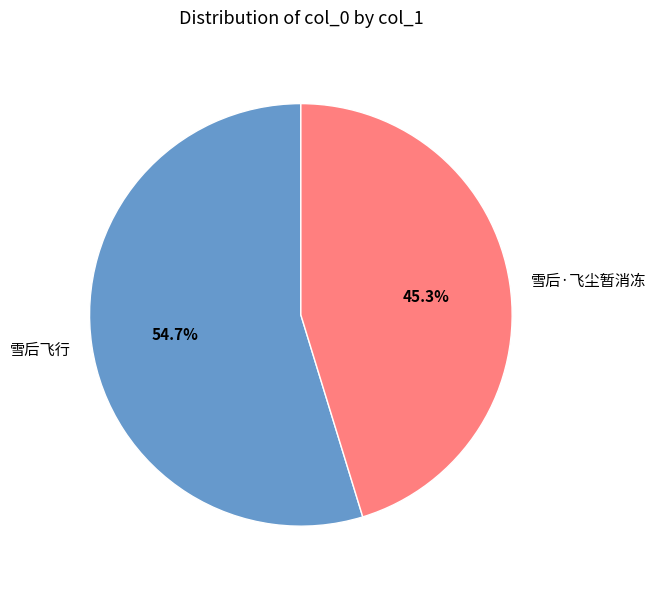

Is it true that 雪后飞行 is 45% of the pie?

False